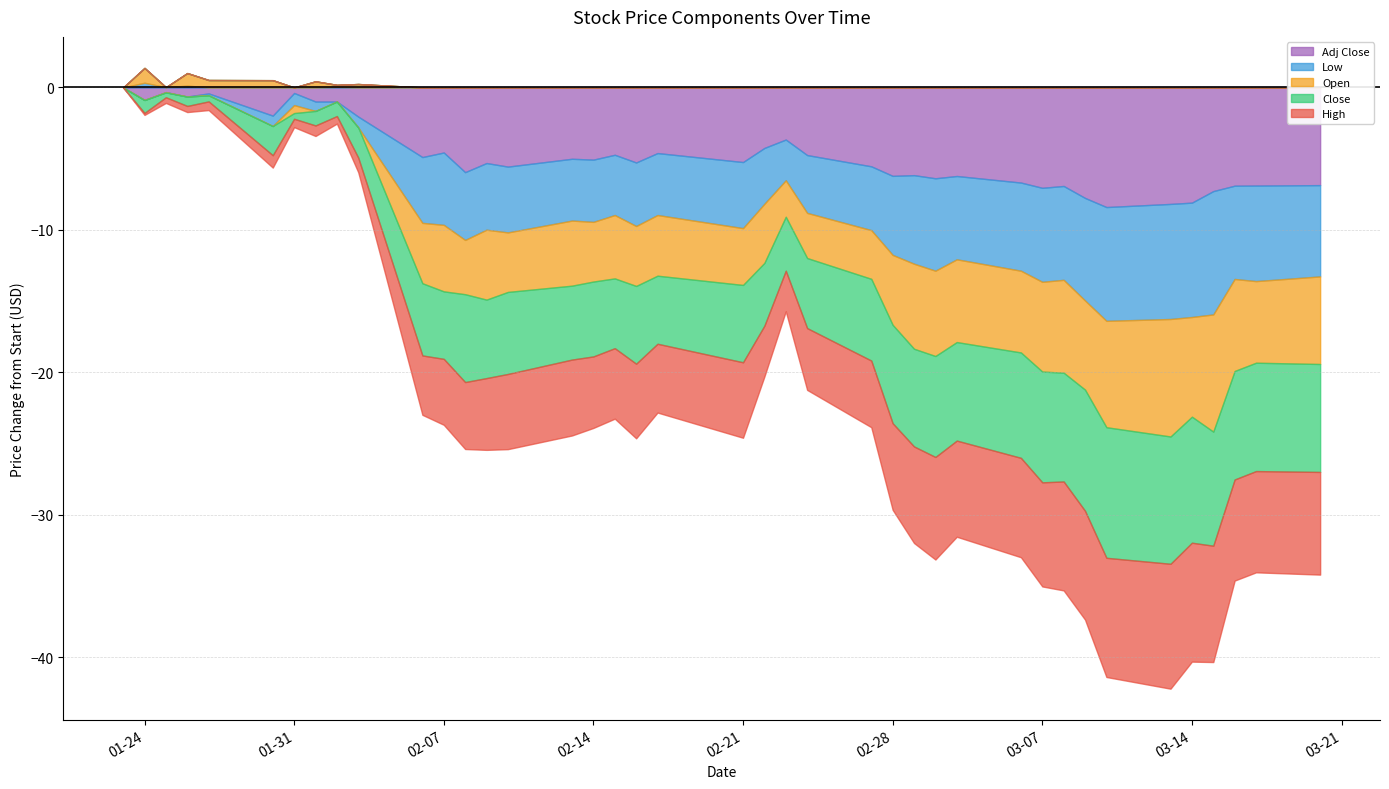

Does the chart have visible grid lines?

Yes